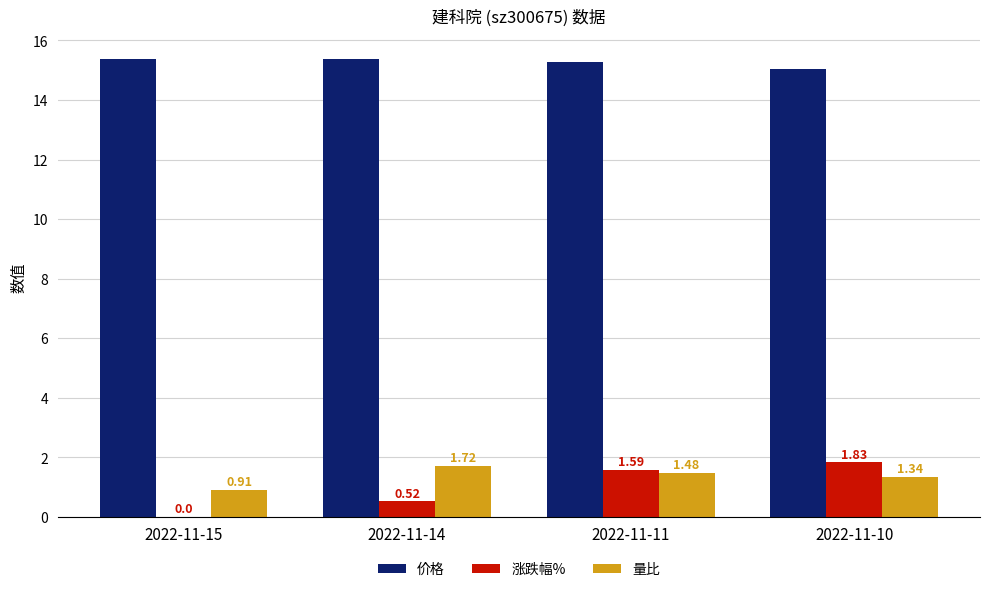

How many groups of bars are there?

4